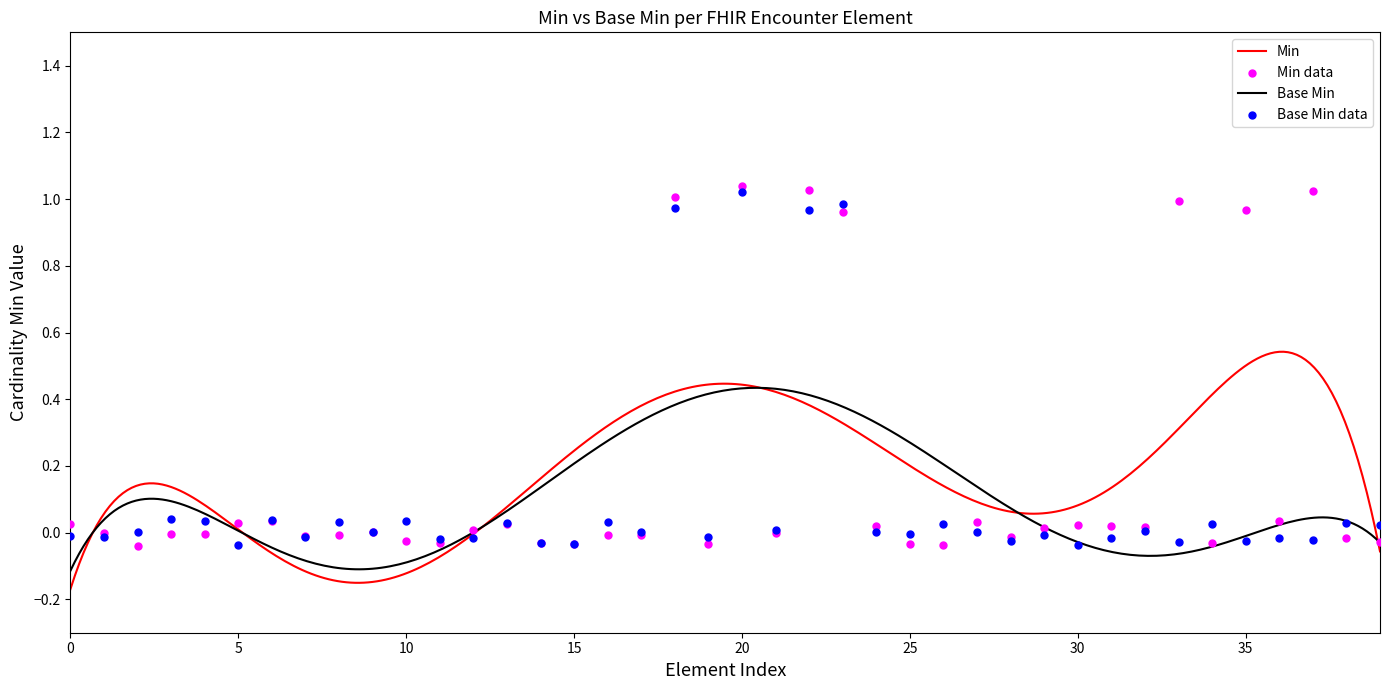

Which series contains the lowest Y value?

Min